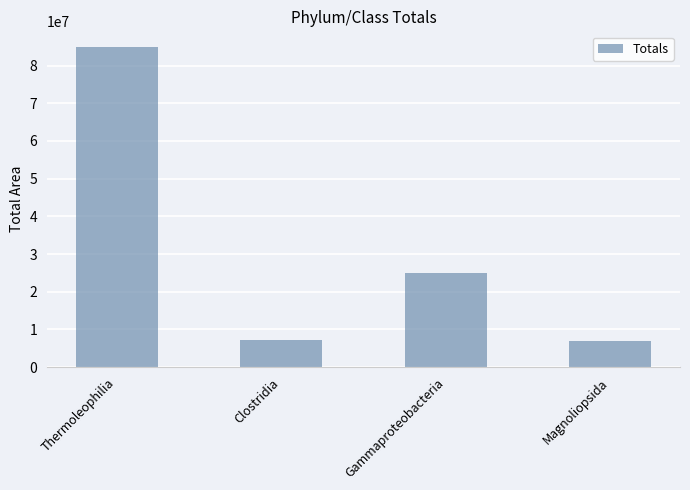

Reading left to right, extract all data points from this chart.

Thermoleophilia=84840000	Clostridia=7259000	Gammaproteobacteria=24960000	Magnoliopsida=6900000